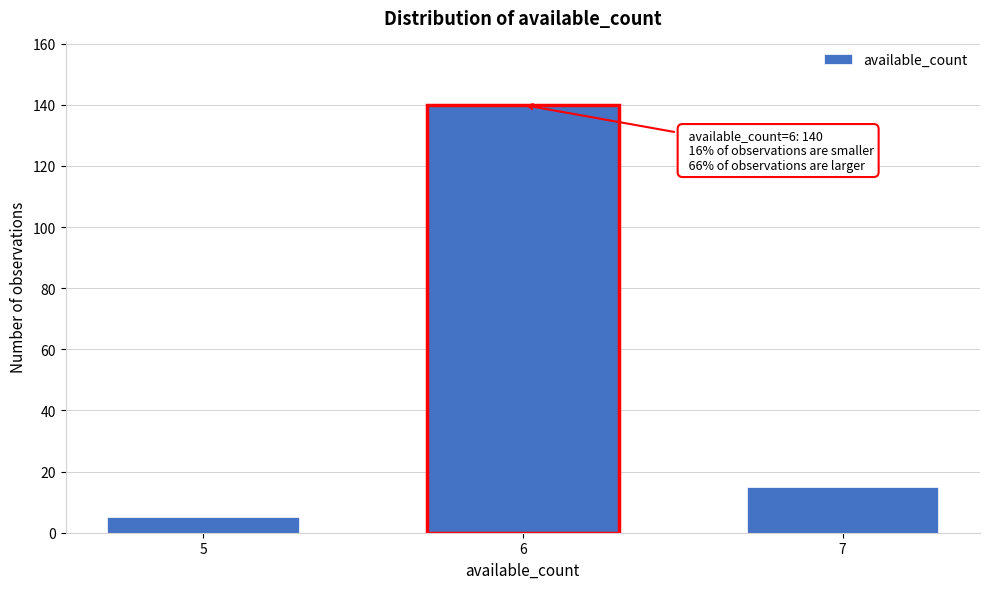

Reading left to right, transcribe all the data shown in this chart.

5=5	6=140	7=15